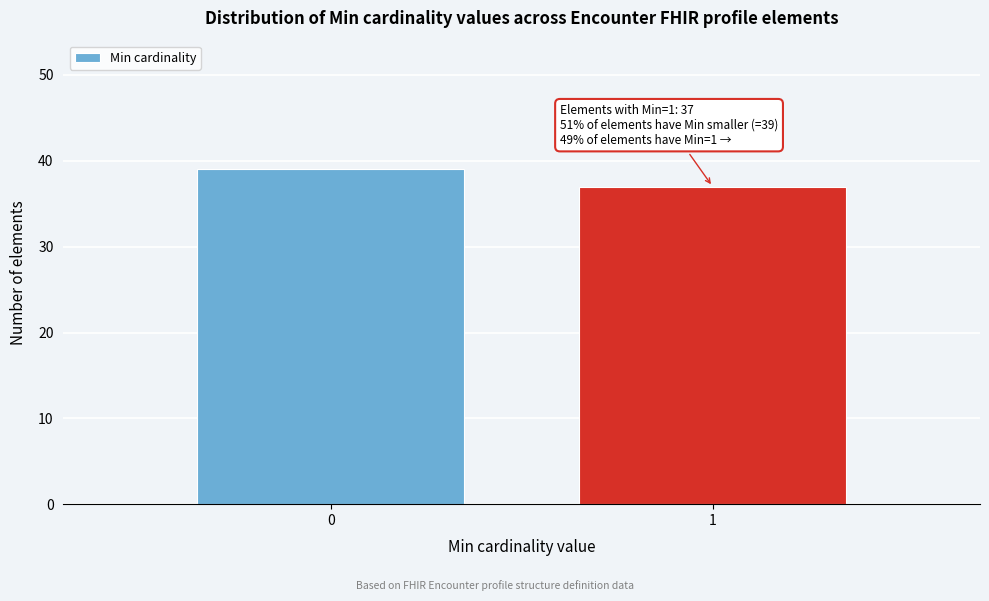

Reading left to right, extract all data points from this chart.

39	37